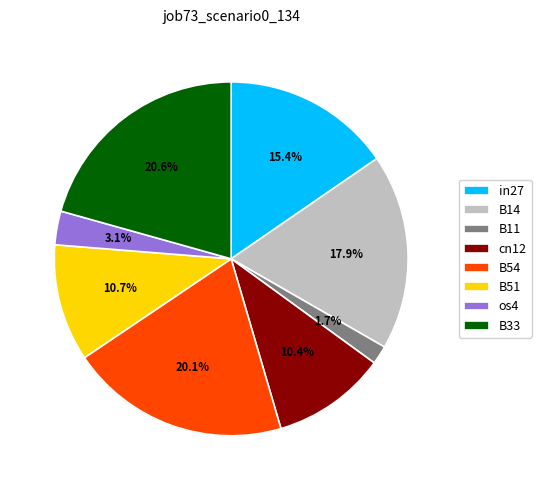

What percentage is the B54 slice, to the nearest percent?

20%